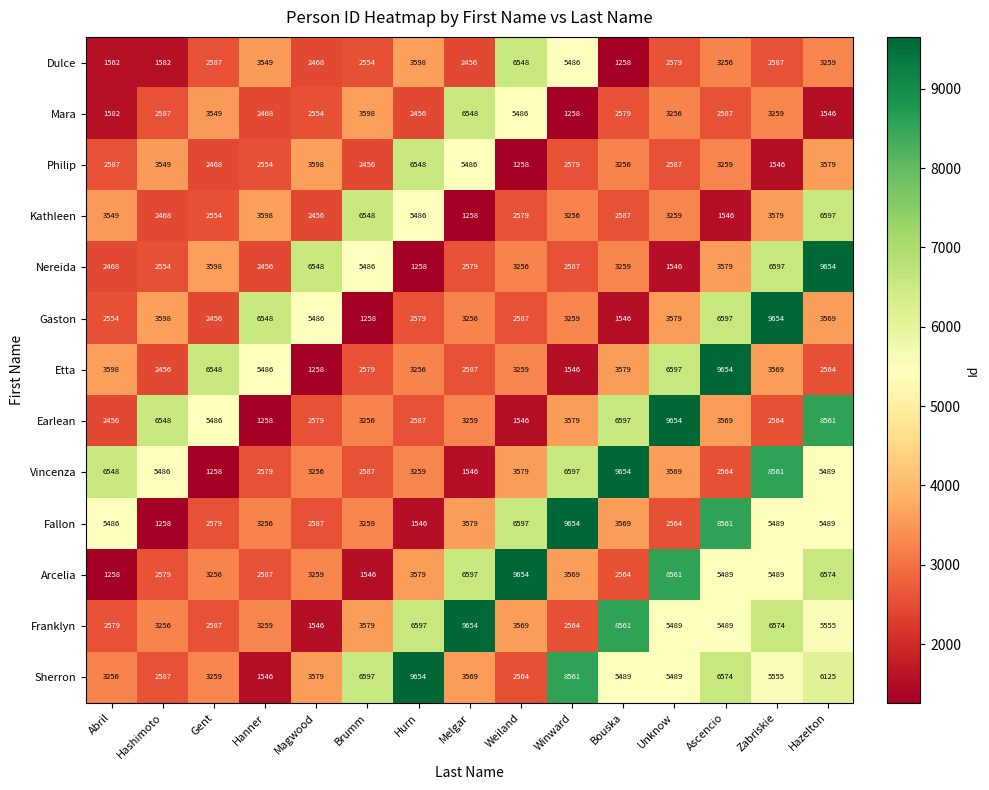

Where does the Etta series first go above 3259?

Abril